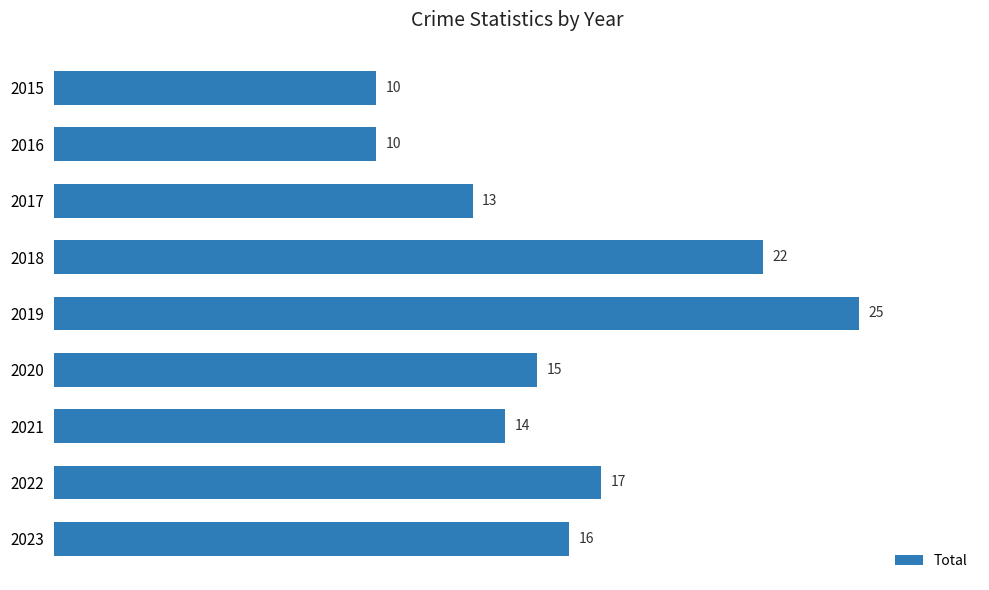

The chart shows a value of 13 at 2015. True or false?

False